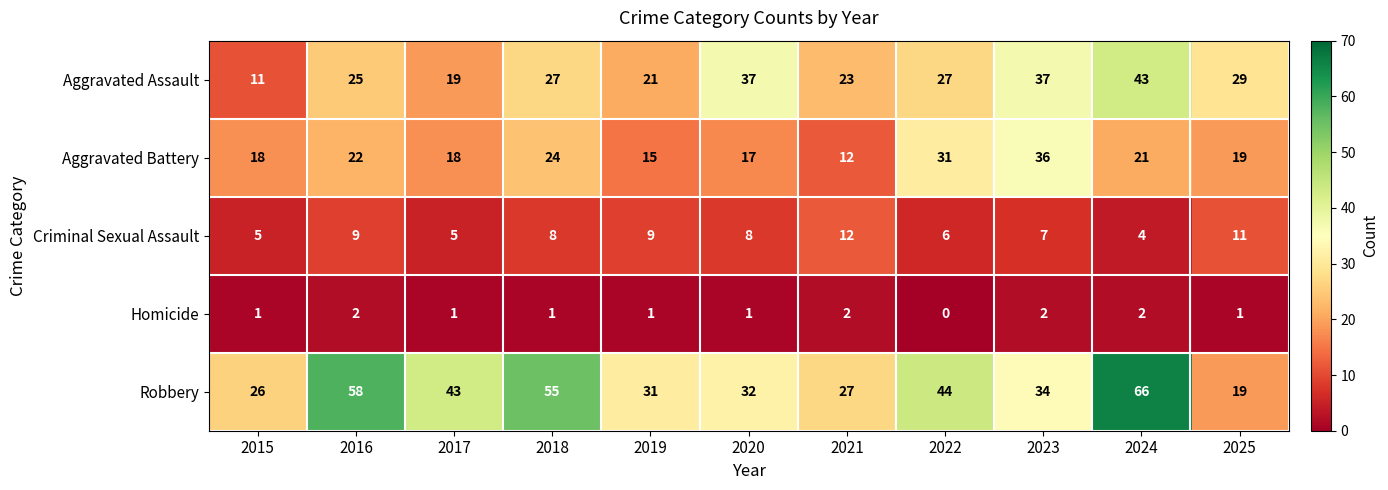

At which label does Aggravated Battery first exceed 19?

2016